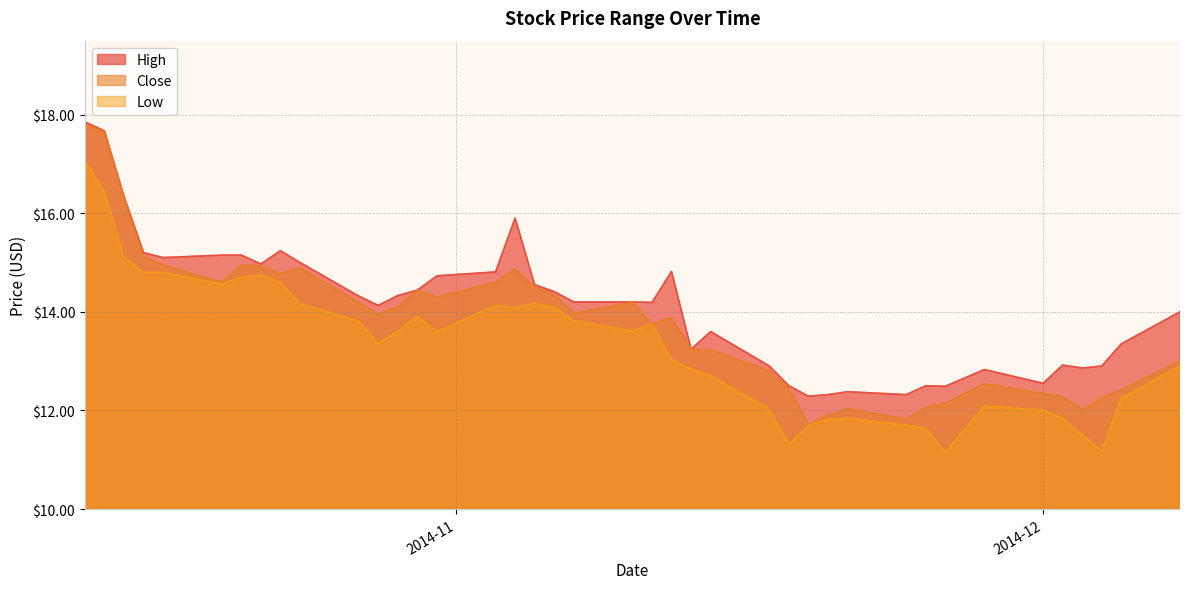

At which category does High reach its first local valley?

2014-10-17